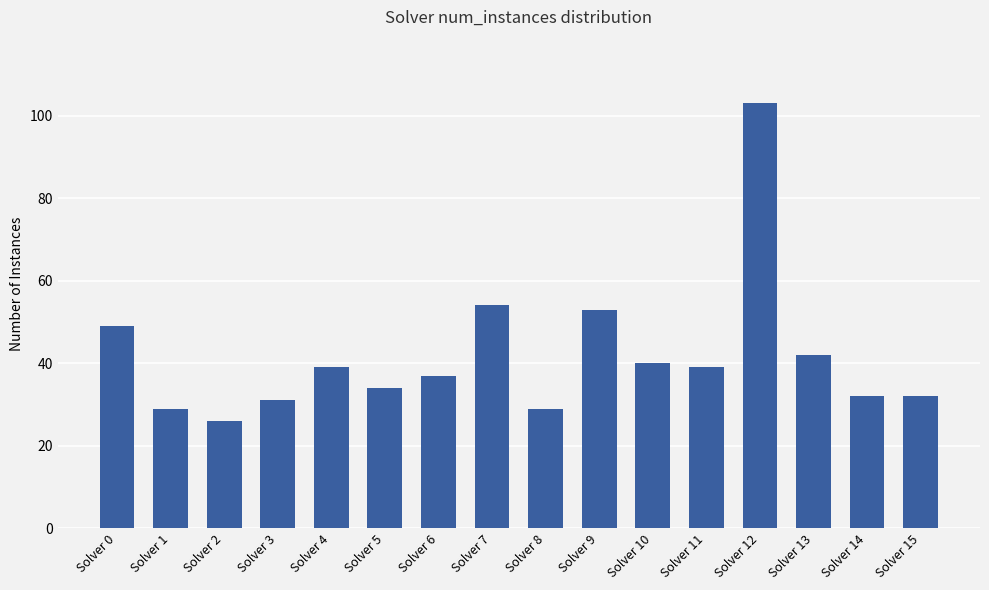

What is the value of the 16th bar from the left?

32